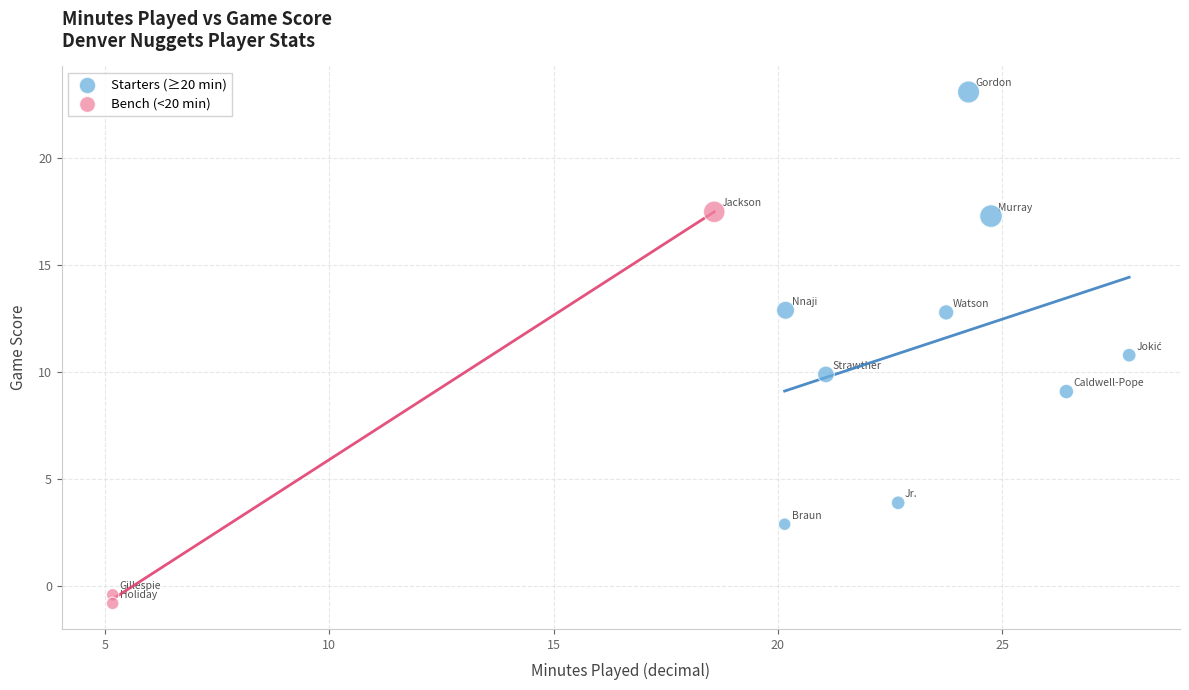

Which series contains the highest Y value?

Starters (≥20 min)